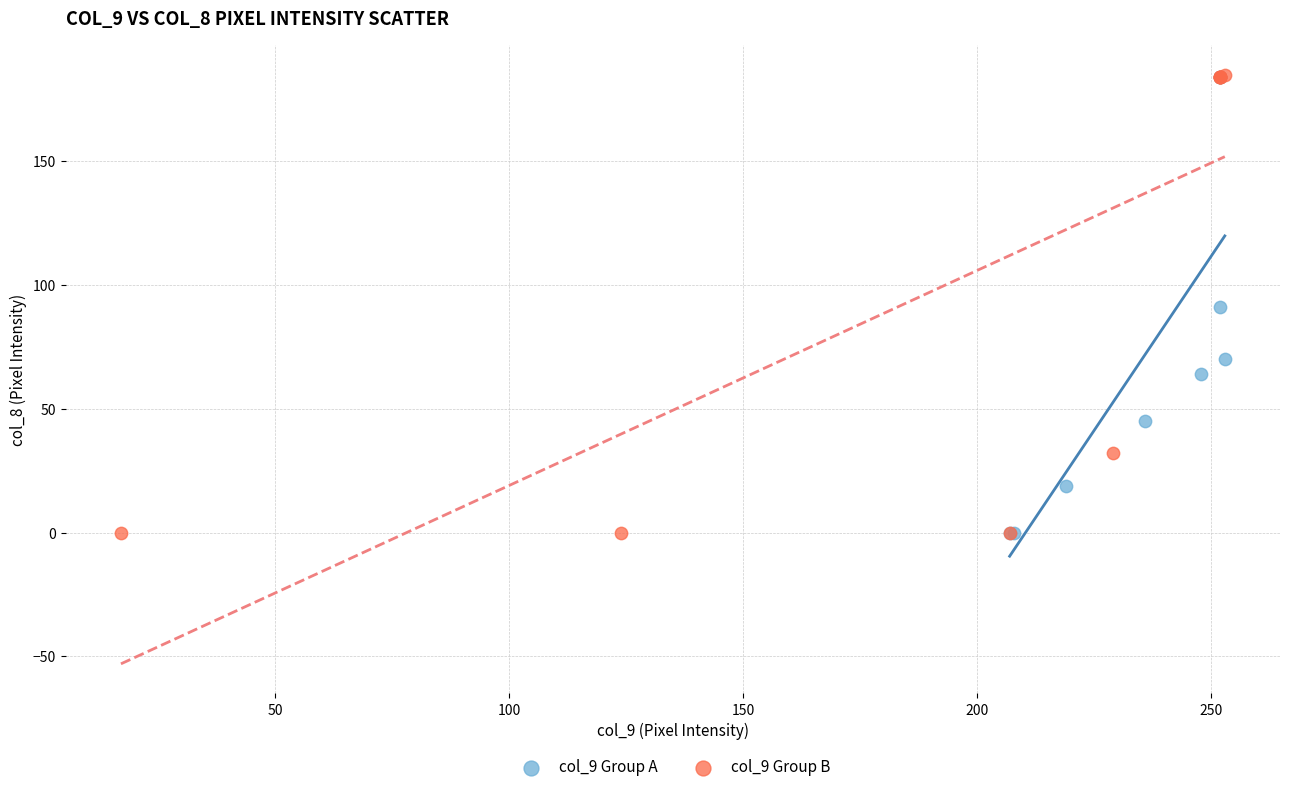

What are all the series names shown in the legend?

col_9 Group A, col_9 Group B